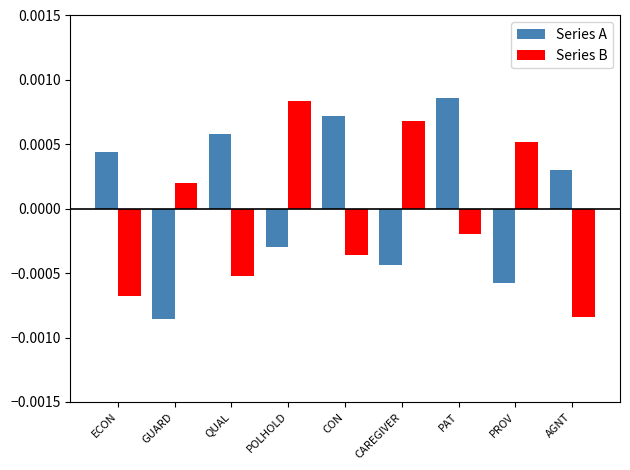

How many bars are there in each group?

2